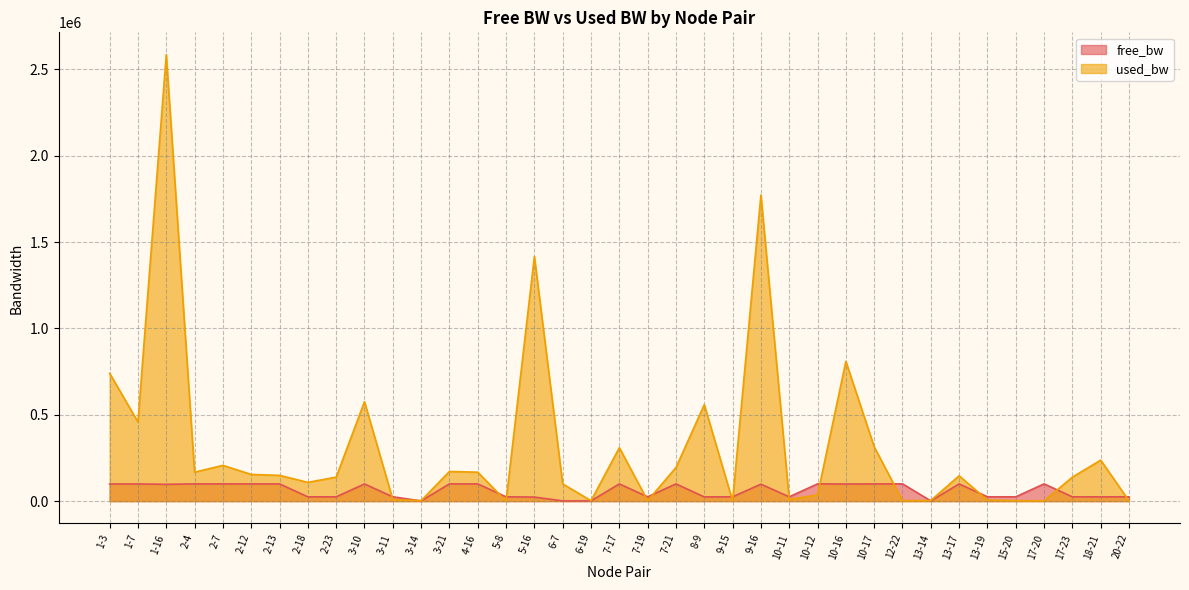

True or false: free_bw and used_bw cross at least once.

True